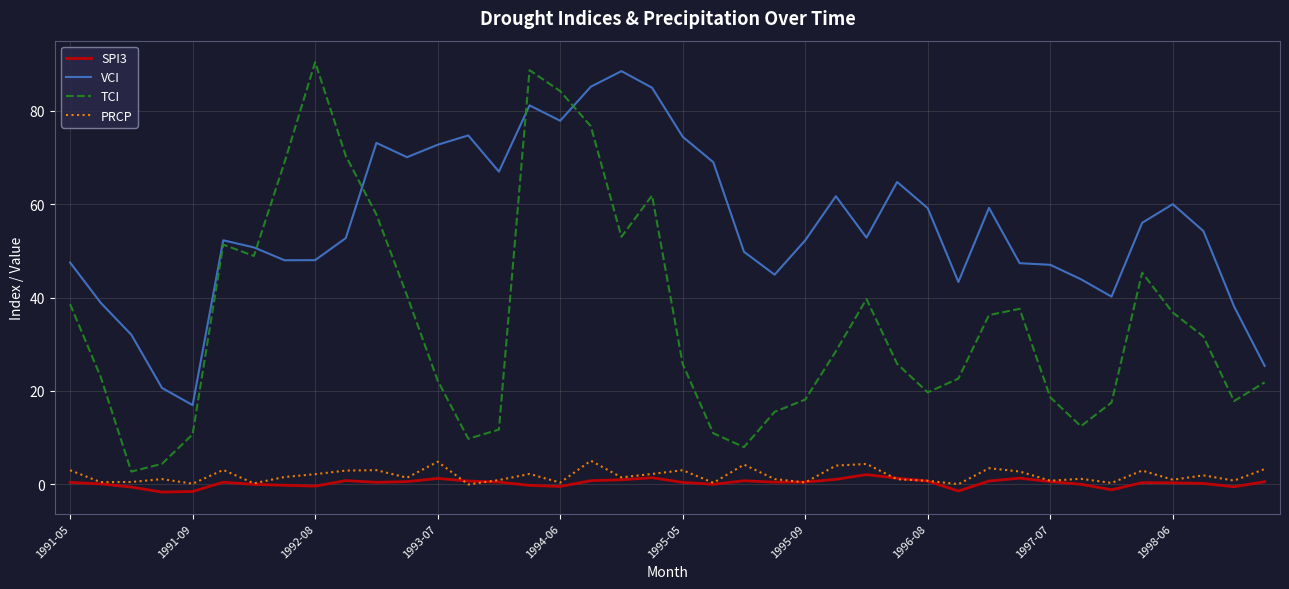

What is the difference between the maximum and second lowest values in the SPI3 series?

3.6